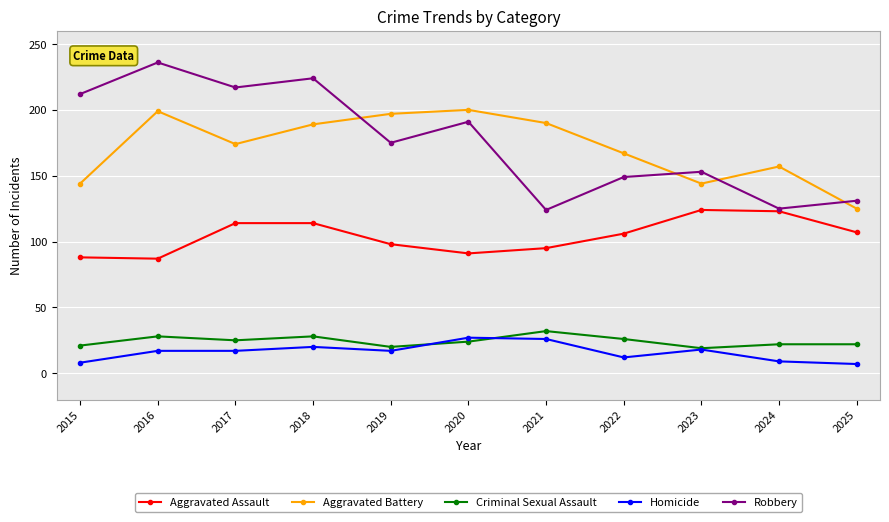

What is the maximum value shown in the chart?

236